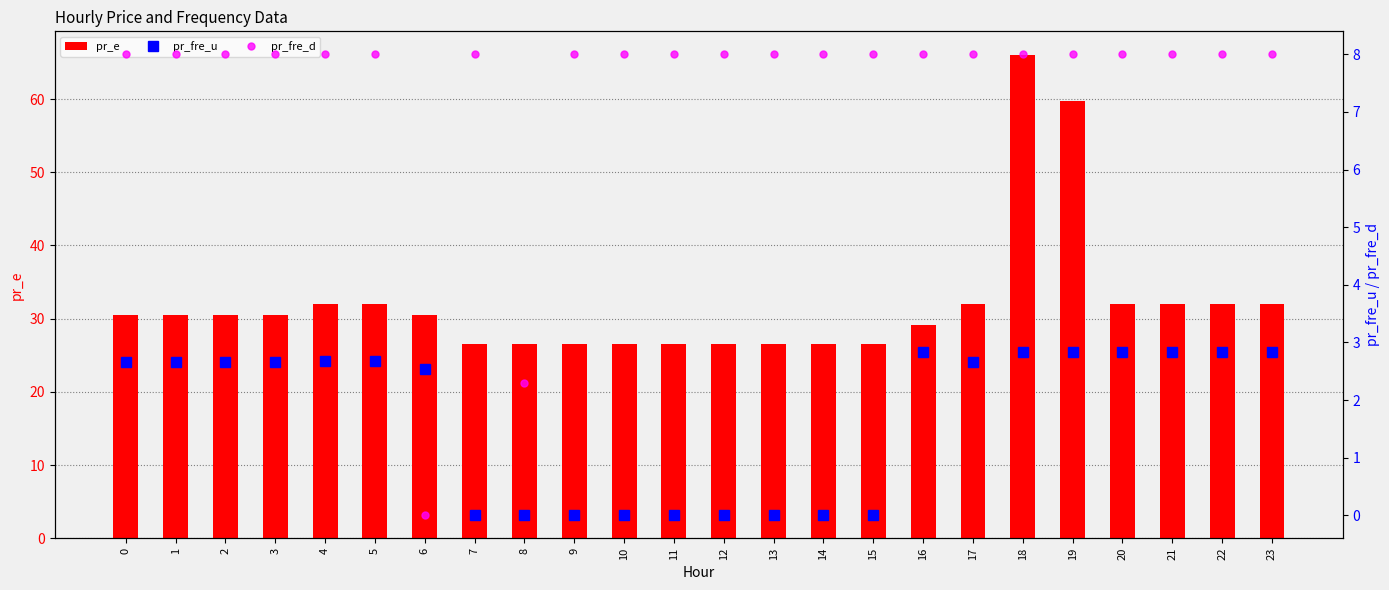

At how many categories does at least one series exceed 15?

24